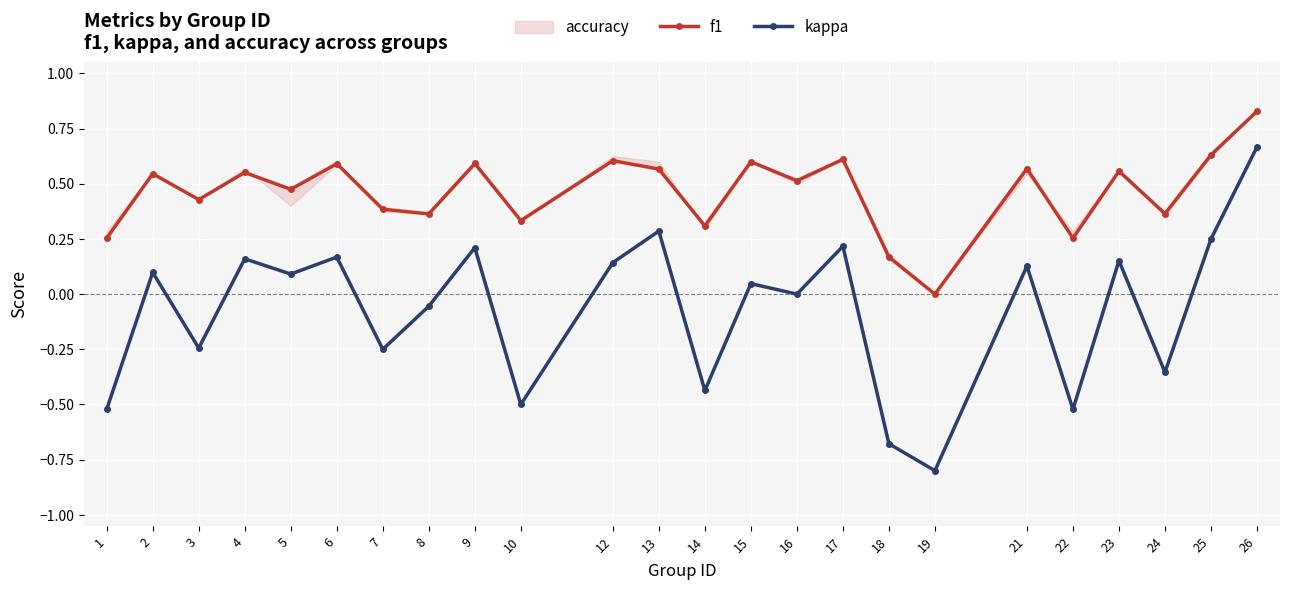

True or false: kappa and f1 intersect in this chart.

False